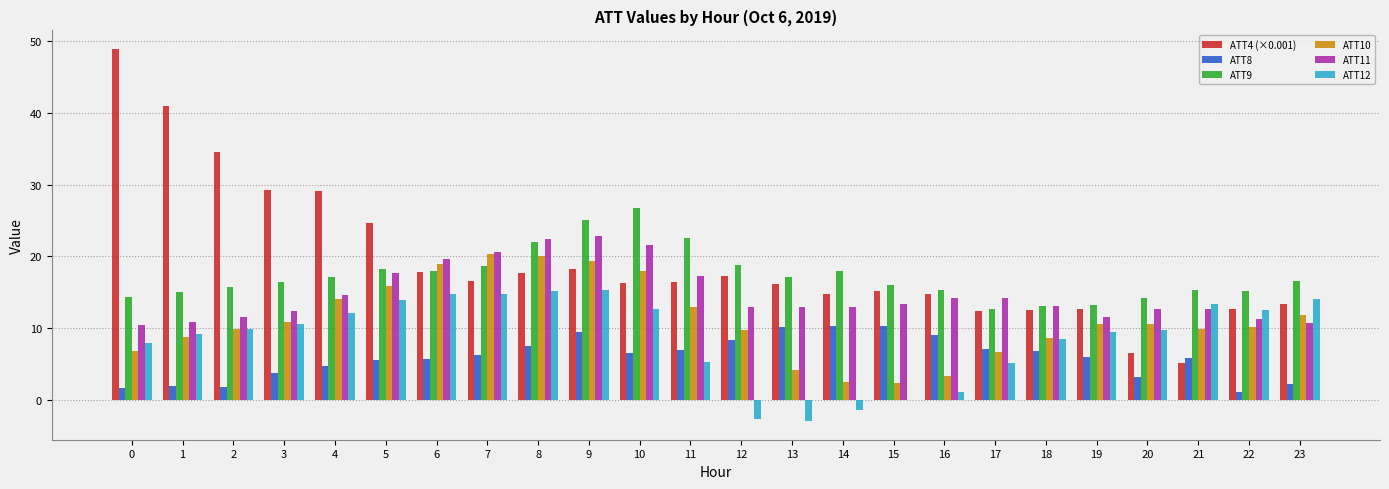

How many distinct data groups are displayed?

6